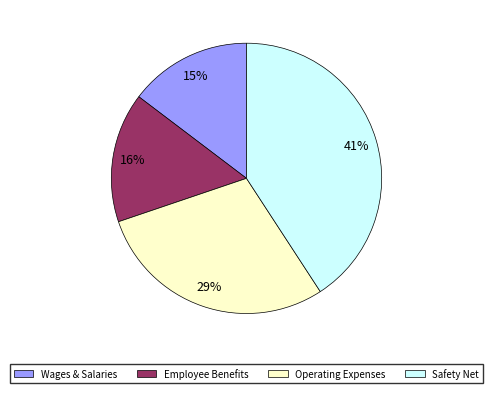

Is there a majority slice in this chart?

No